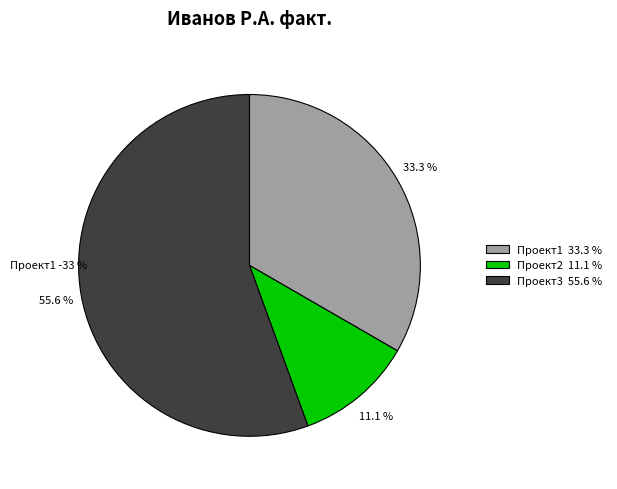

To the nearest percent, what is the combined percentage of Проект3 and Проект2?

67%